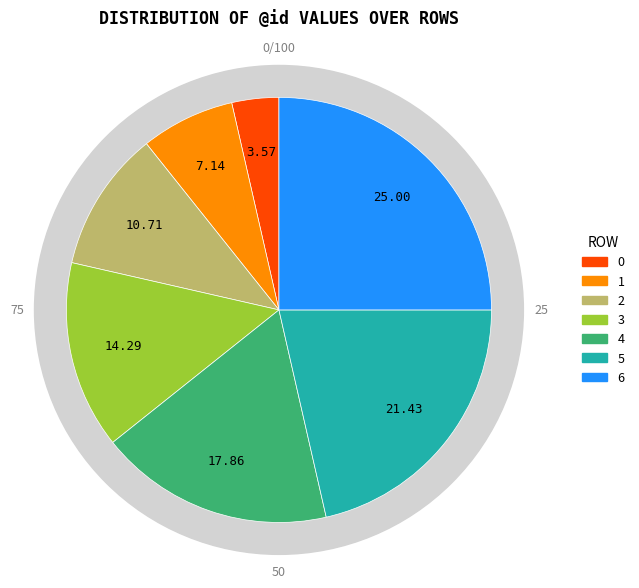

How many slices are in this pie chart?

7